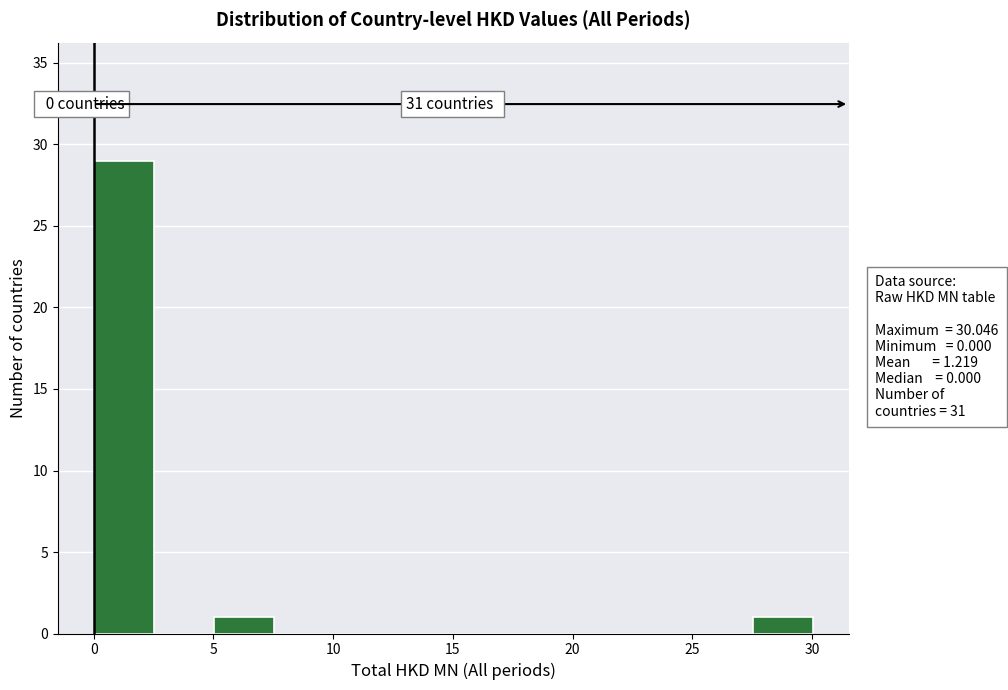

Over which range of the x-axis is the bar tallest?

0.0 to 2.5